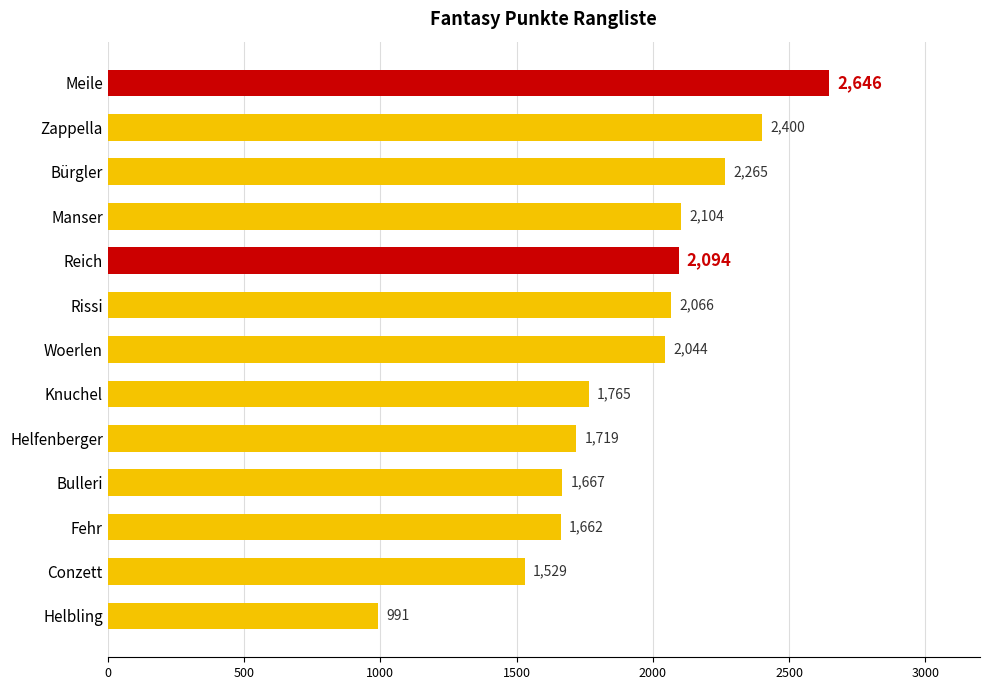

What is the sum of all values?

24952